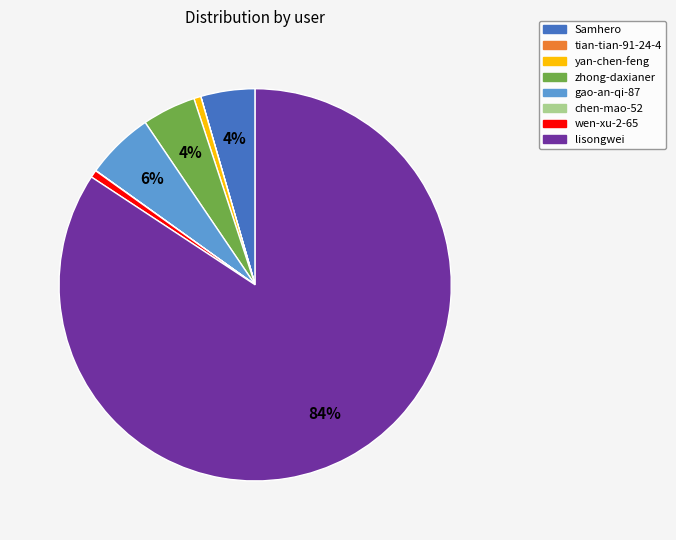

Does any single category account for the majority?

Yes